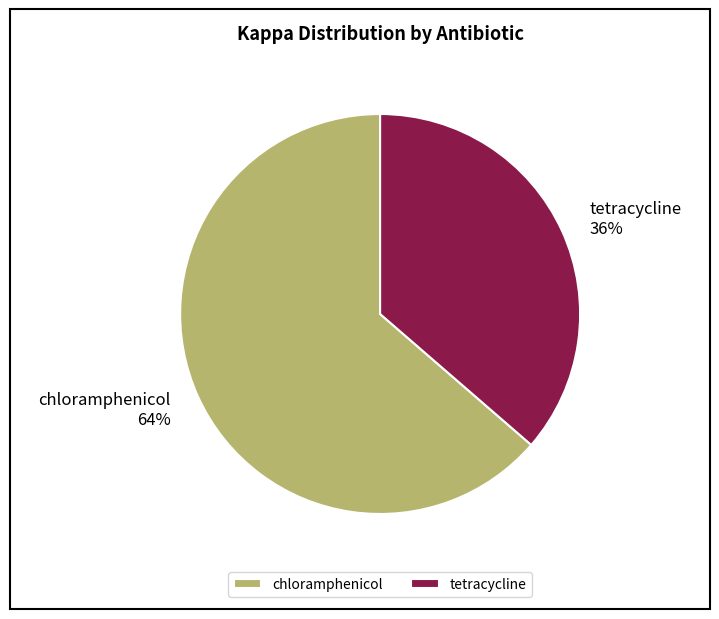

Which slice is the smallest?

tetracycline